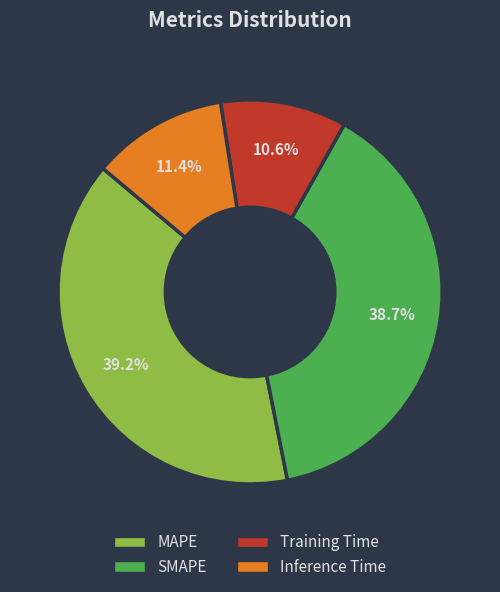

Rank the categories by value from highest to lowest.

MAPE, SMAPE, Inference Time, Training Time